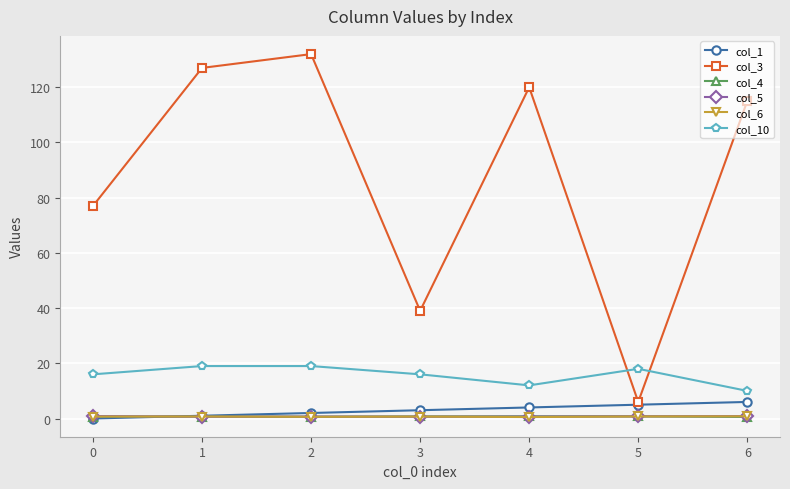

What is the approximate value of col_3 at 3?

39.0